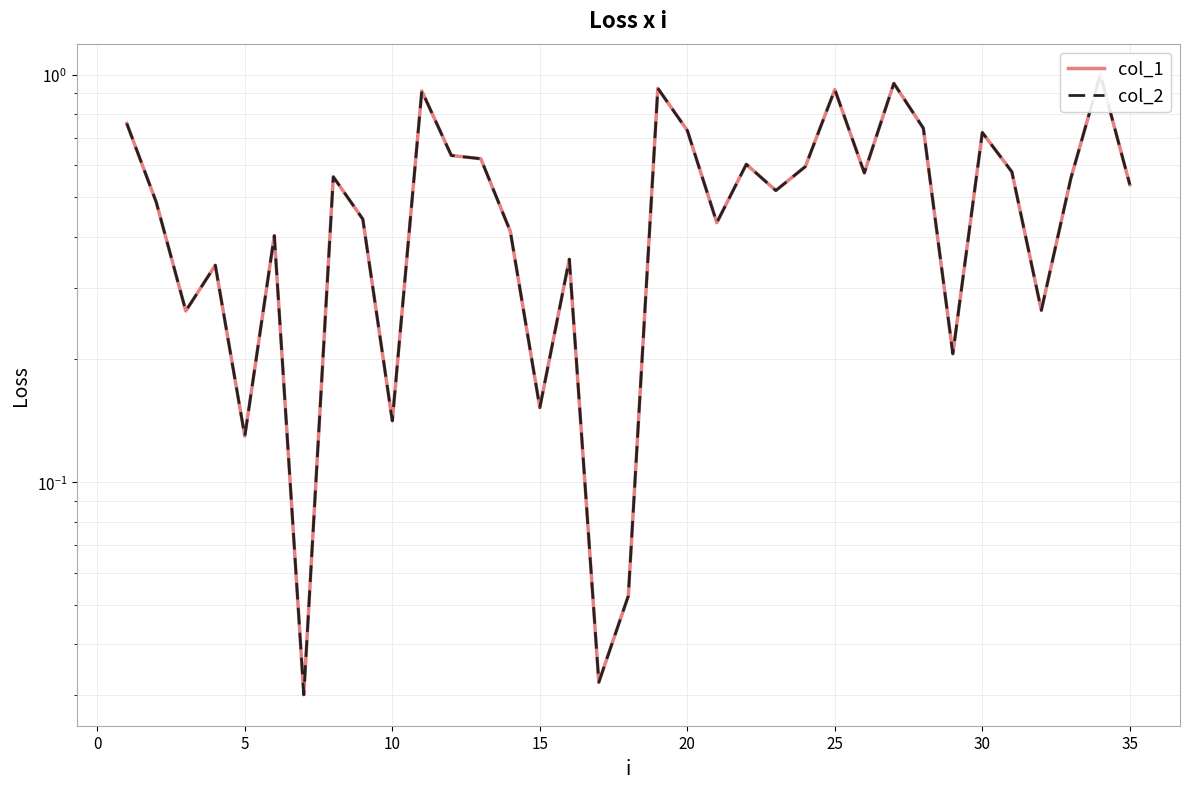

How many interior local valleys does the col_2 series have?

11